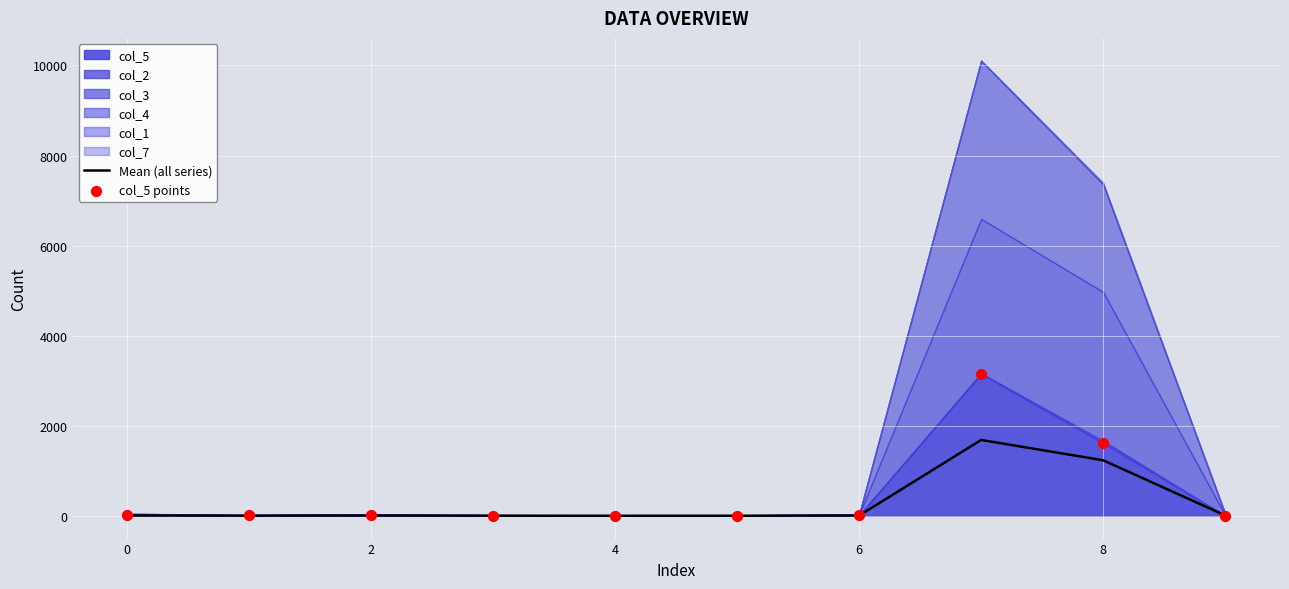

The Mean (all series) series shows 7.5 at 0. True or false?

True